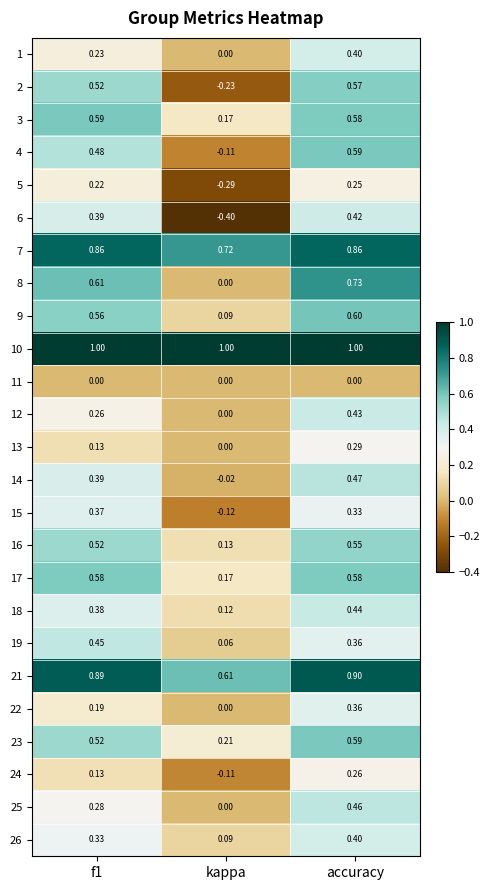

At which label does 4 reach its peak?

accuracy